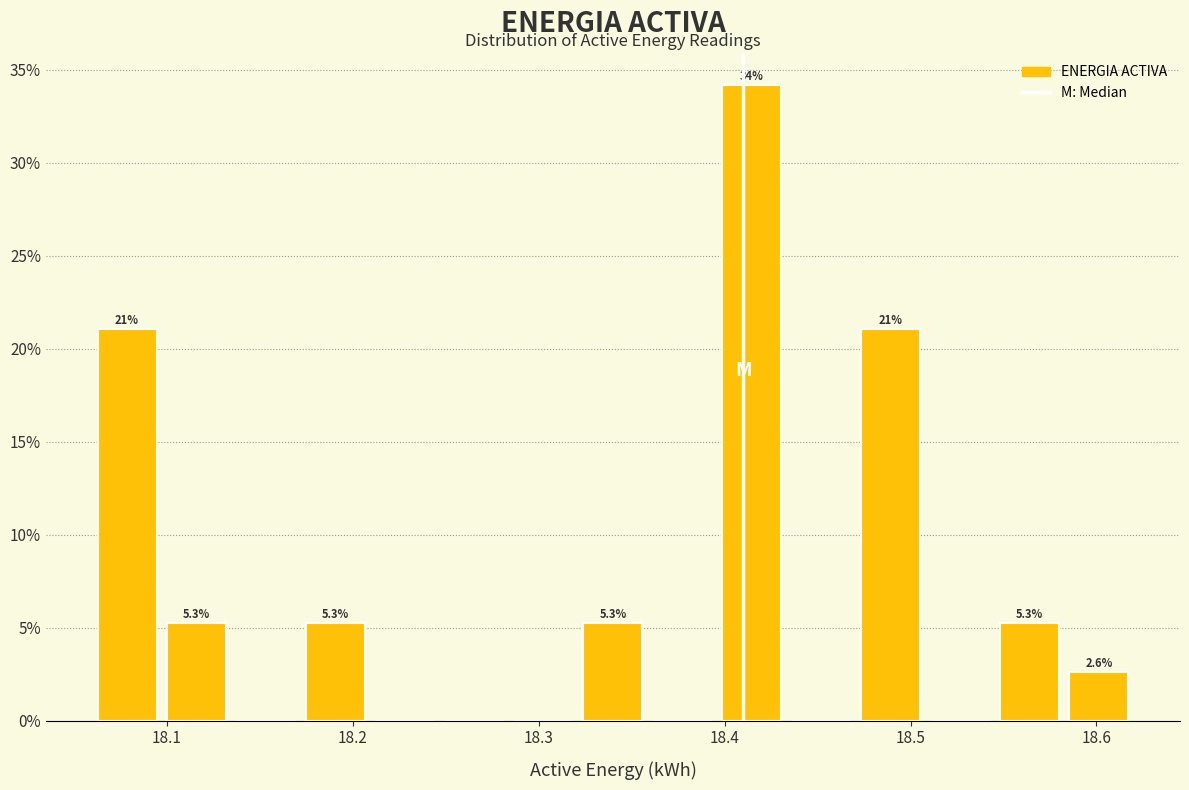

Read against the x-axis, roughly where is the centre of the tallest bar?

18.41